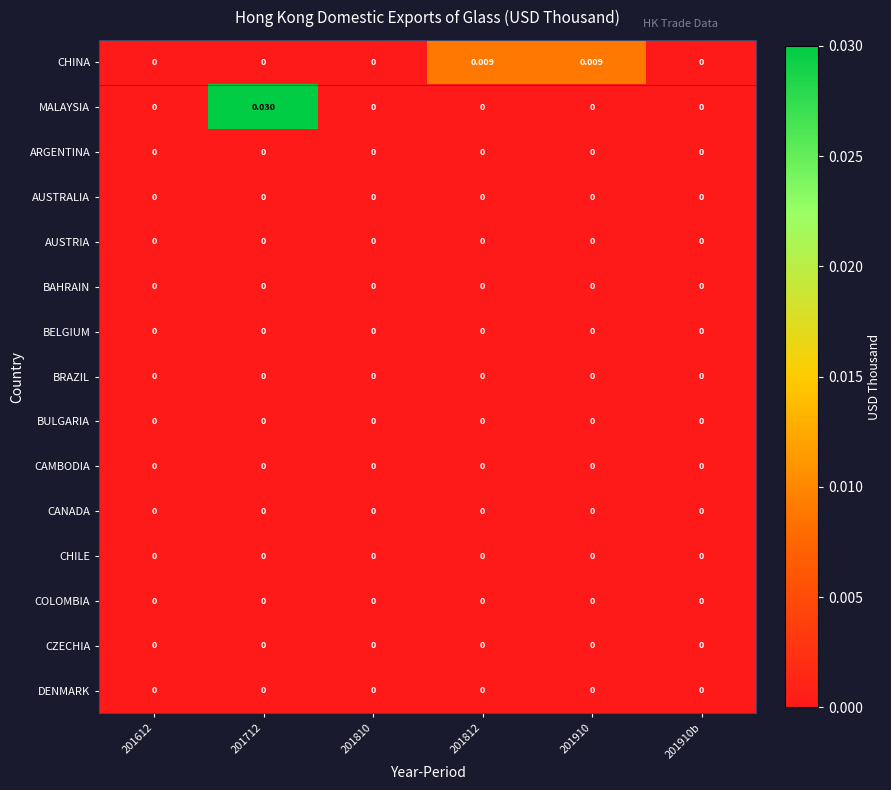

Which series has the largest total across all categories?

MALAYSIA